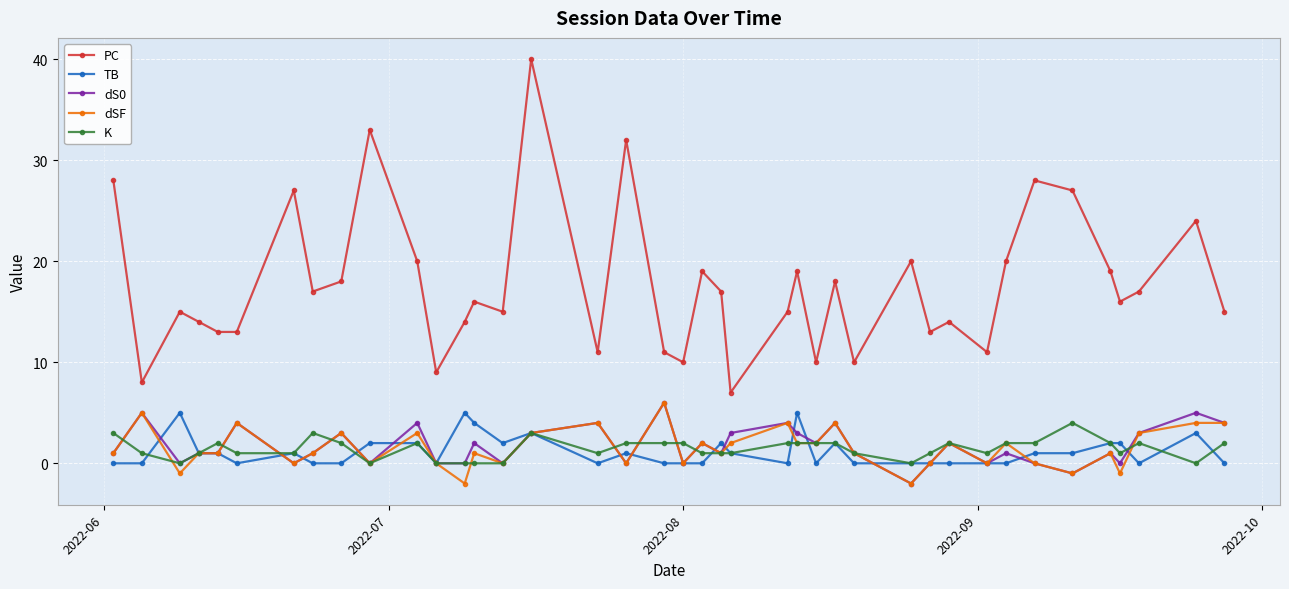

What are all the series names shown in the legend?

PC, TB, dS0, dSF, K